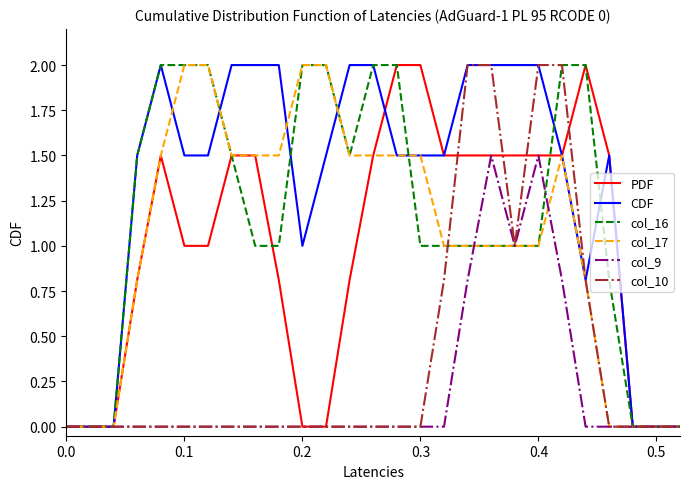

What is the highest value of the col_9 series?

1.5